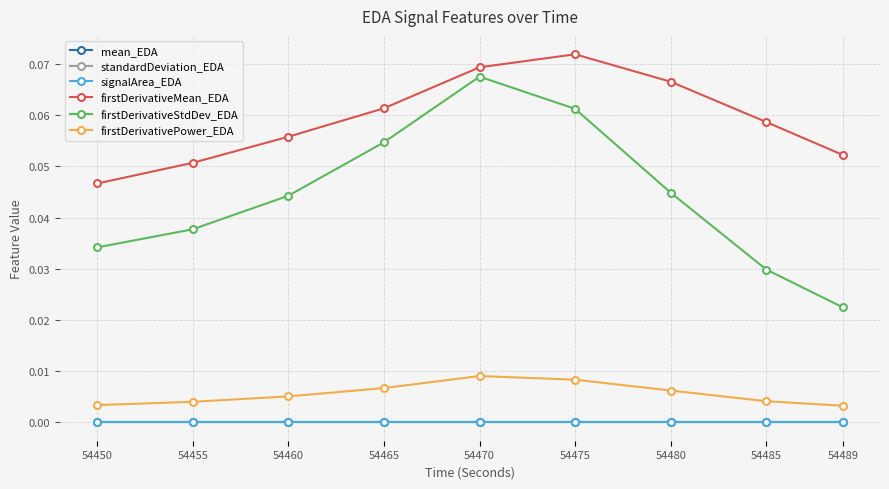

Is this an area chart (filled region under the line)?

No